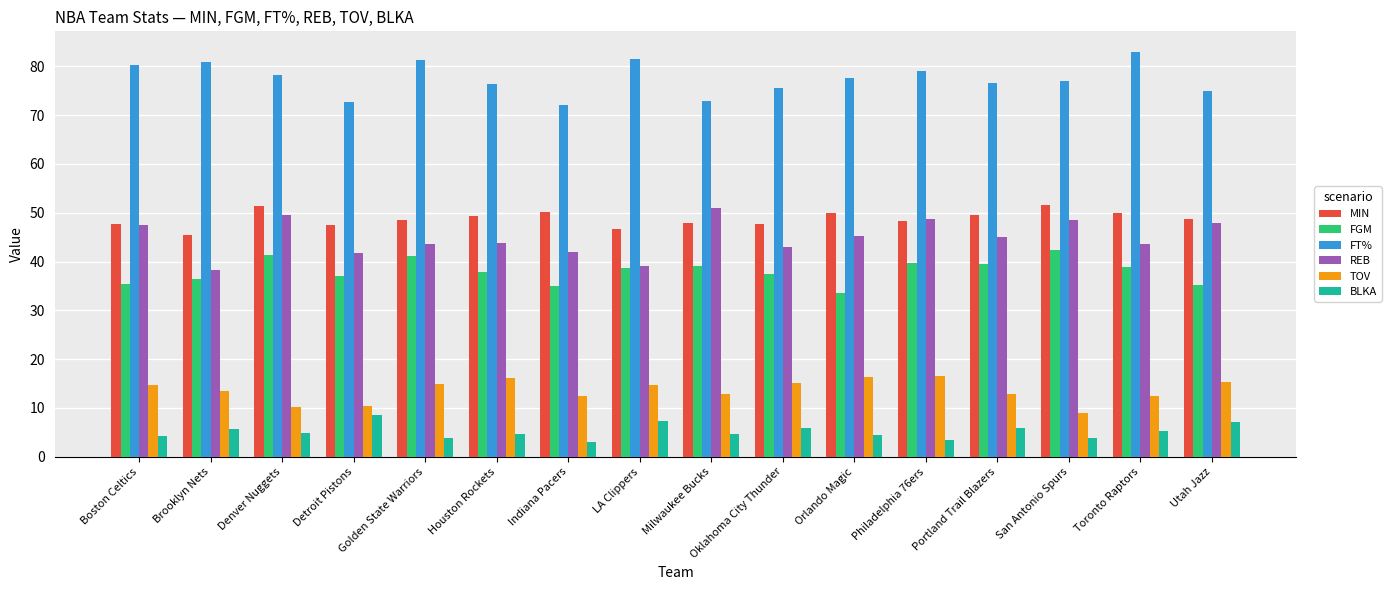

What is the spread (max minus min) of values at Indiana Pacers?

68.9